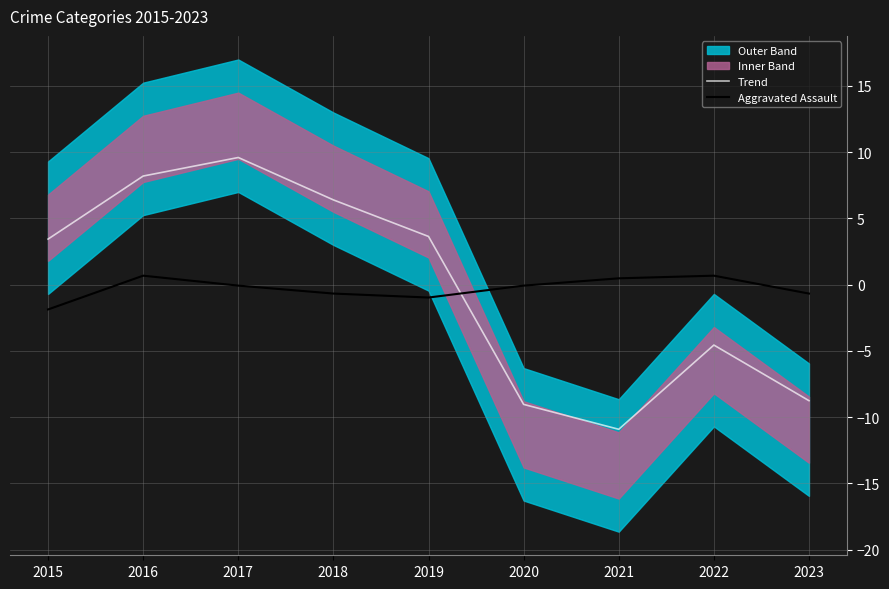

Which category has the lowest value in the Aggravated Assault series?

2015